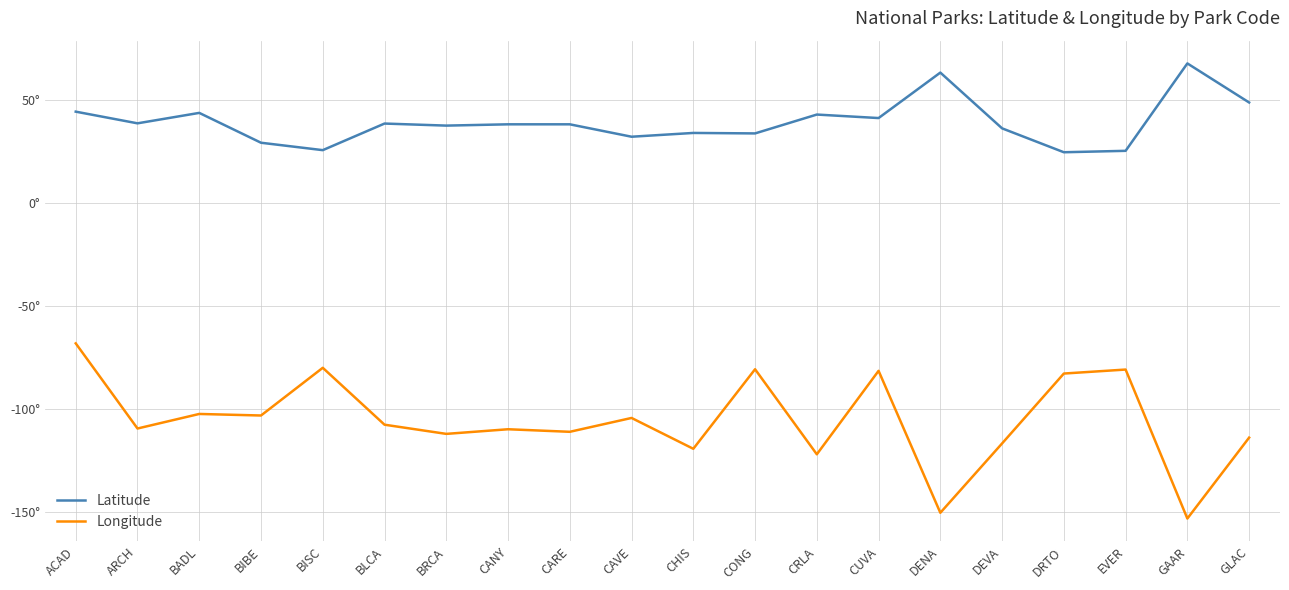

Does the chart display data point markers on the line(s)?

No